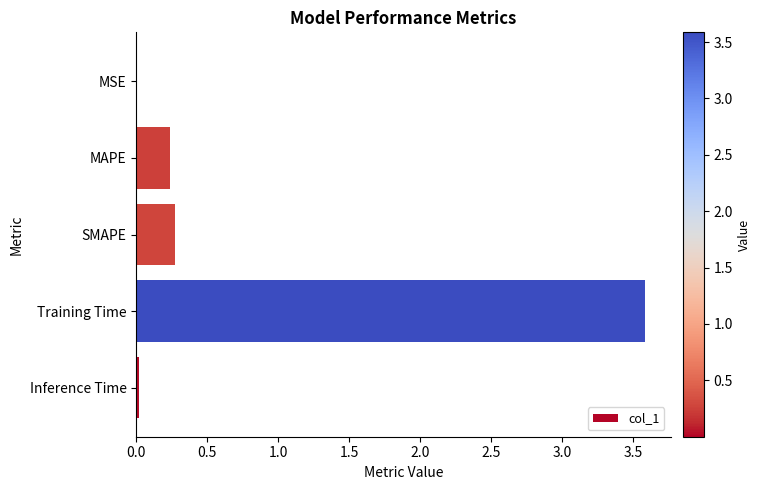

The chart shows a value of 0.1 at SMAPE. True or false?

False